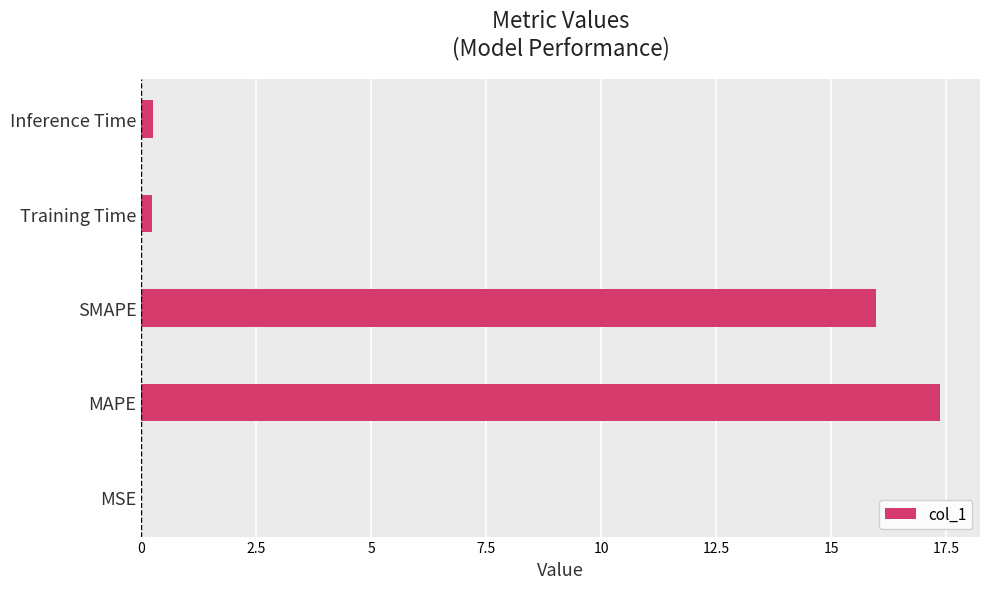

Count the number of data series in this chart.

1